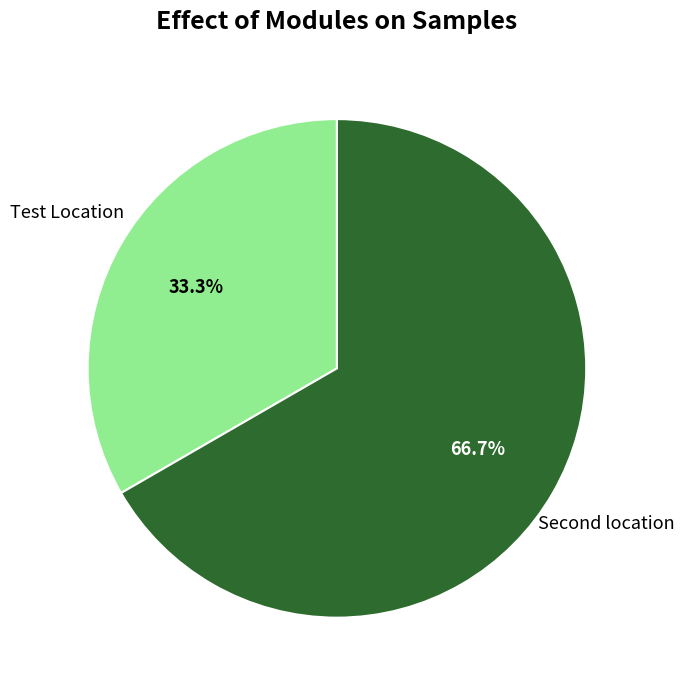

What percentage is the Test Location slice, to the nearest percent?

33%